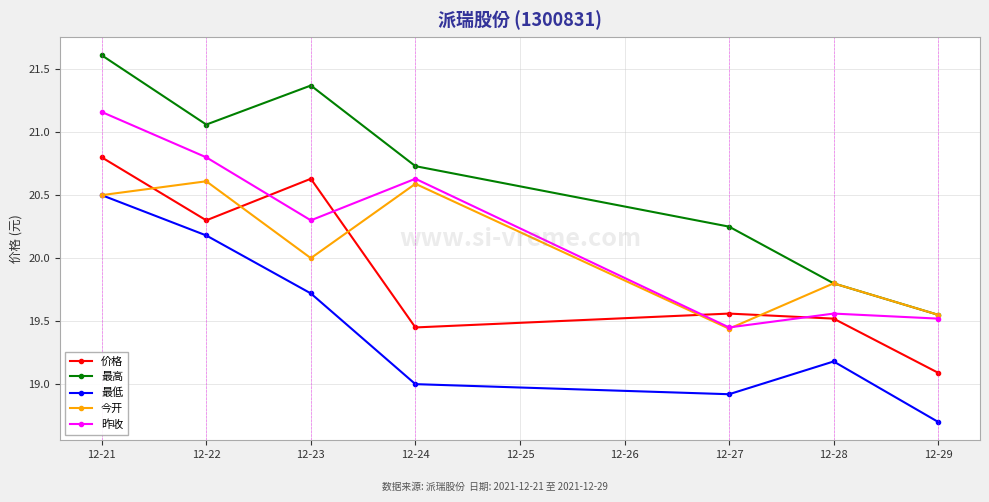

Which label corresponds to the smallest value in the chart?

12-29